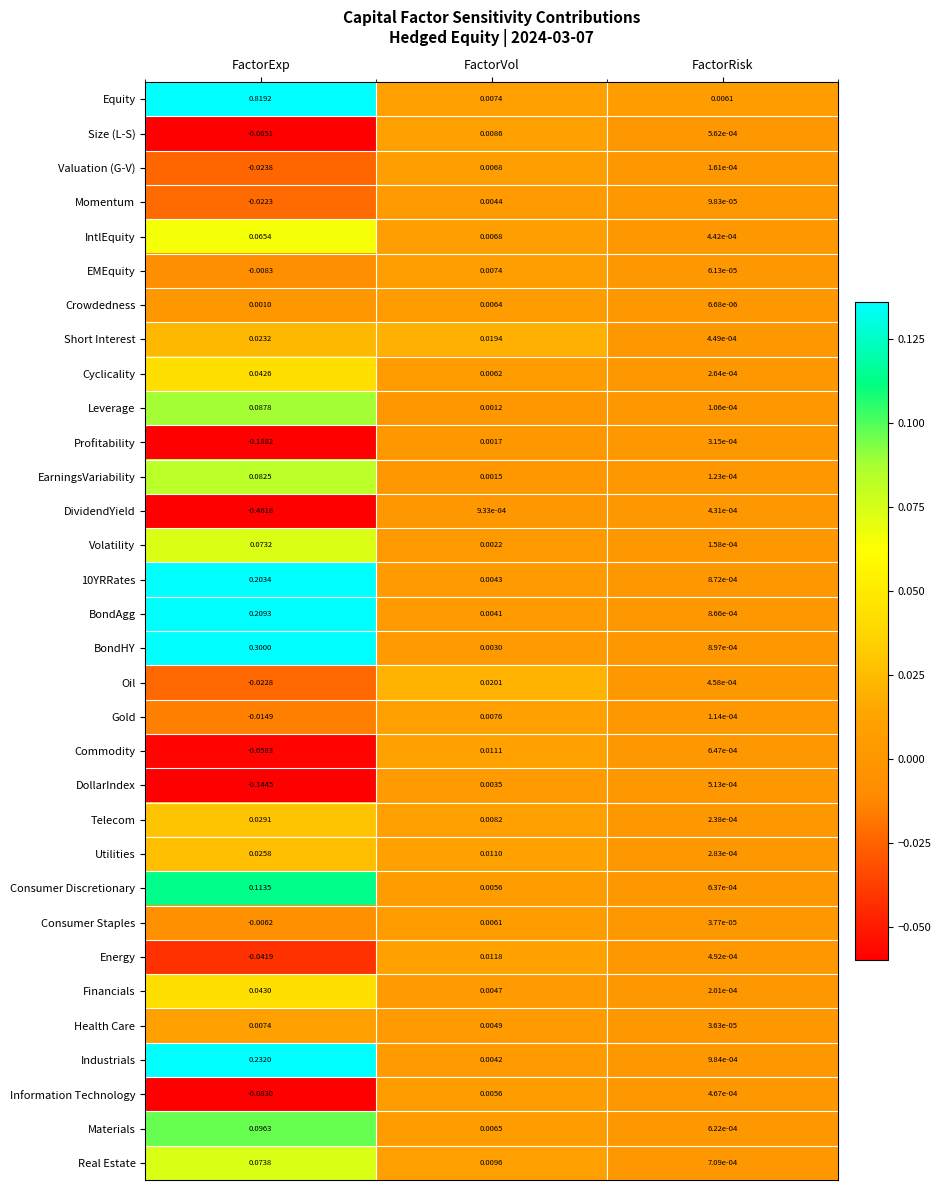

At which label does Momentum reach its minimum?

FactorExp